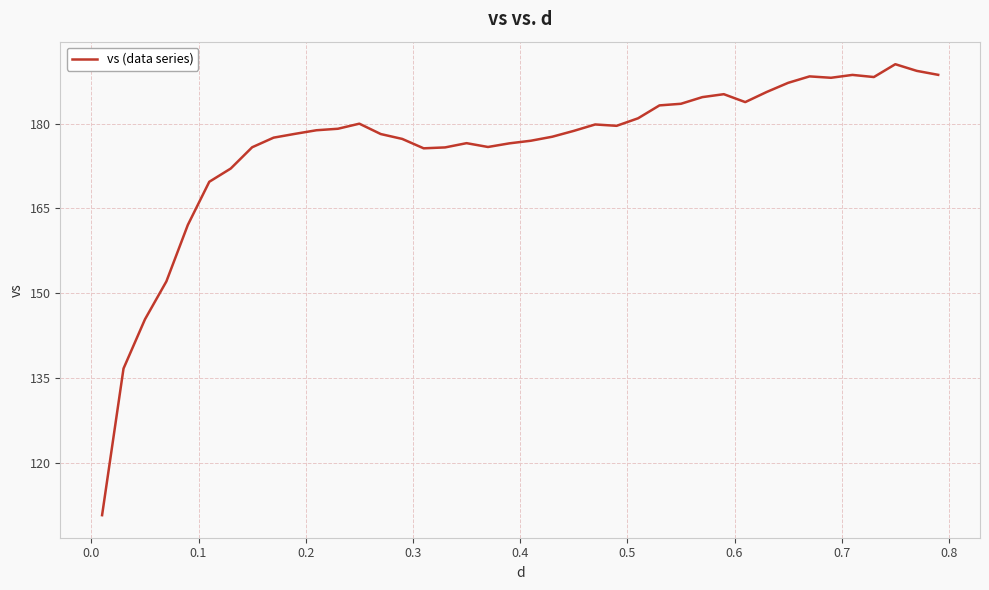

What is the difference between the maximum and minimum values?

79.8